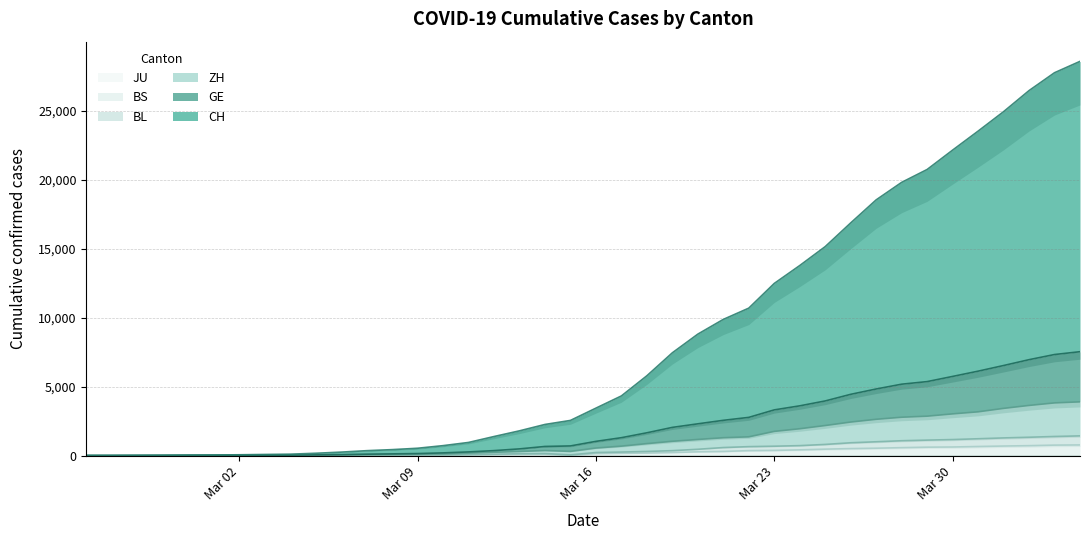

What is the maximum value for BS?

771